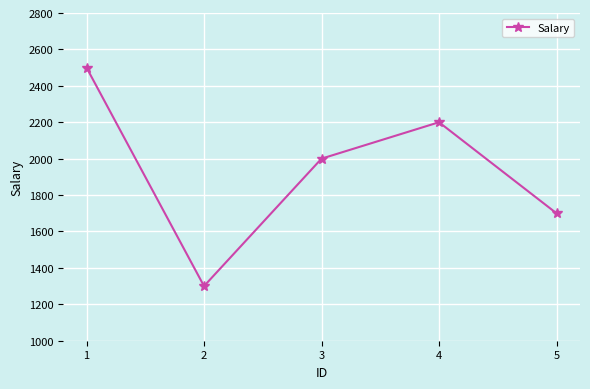

Rank the categories by value from lowest to highest.

2, 5, 3, 4, 1